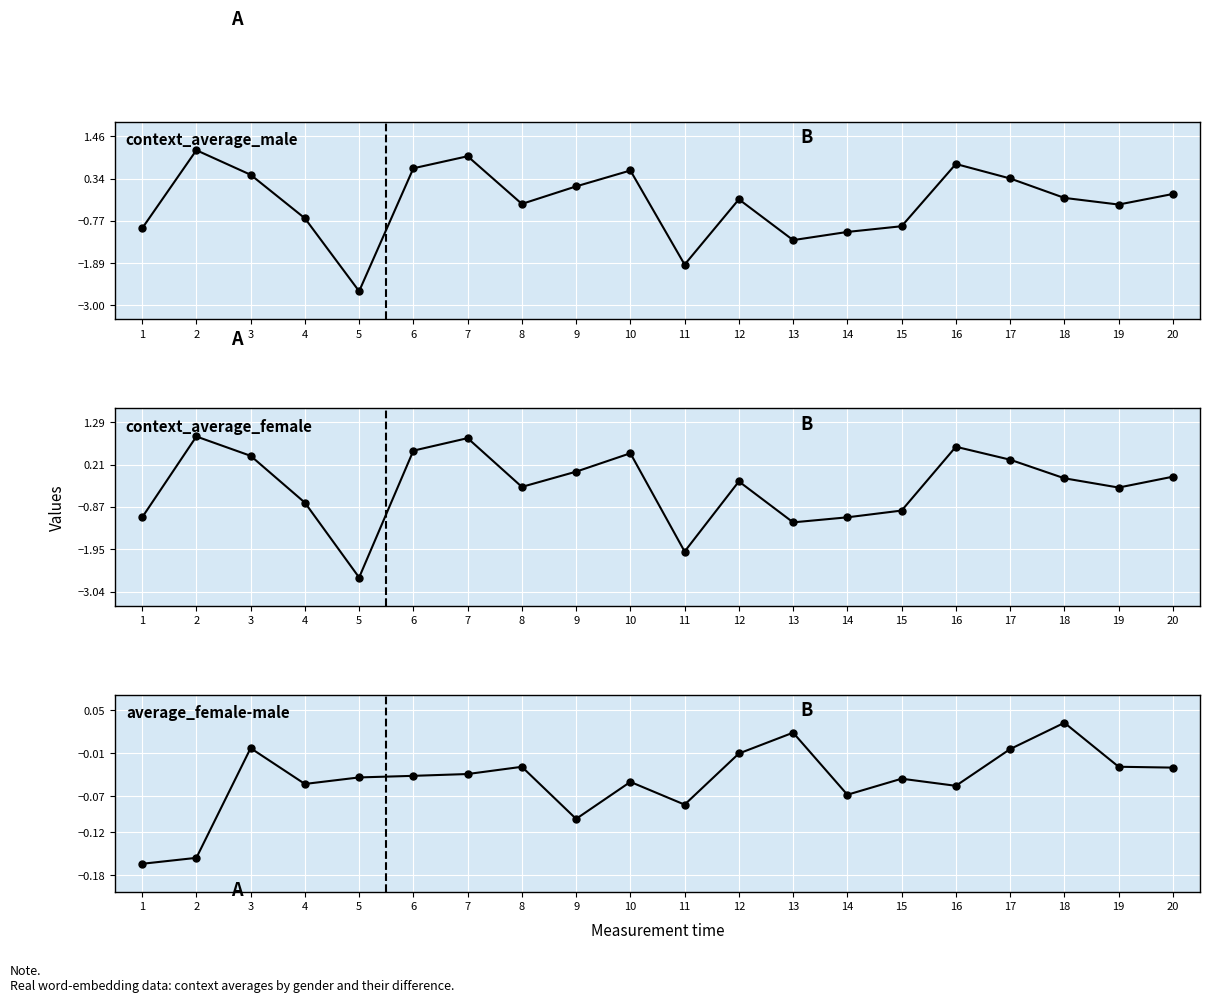

How many data points in context_average_male are less than 0?

12